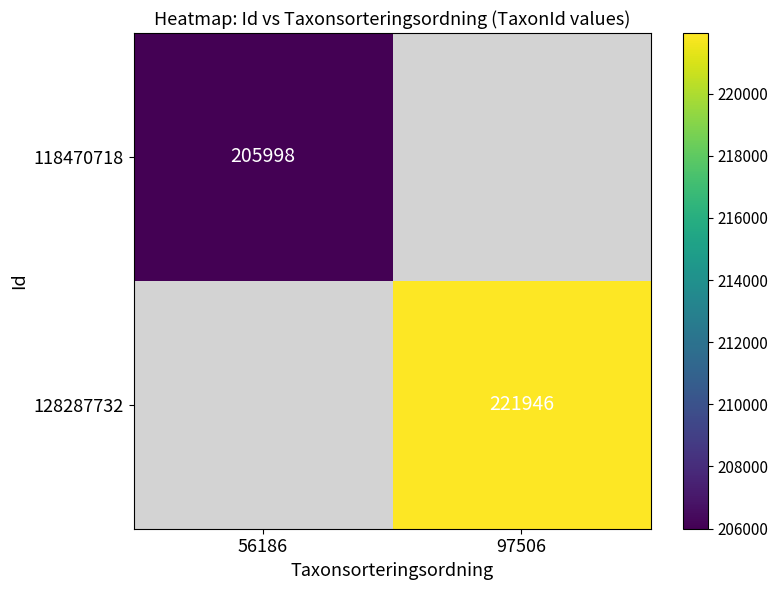

The value of 128287732 at 97506 is 221946. True or false?

True